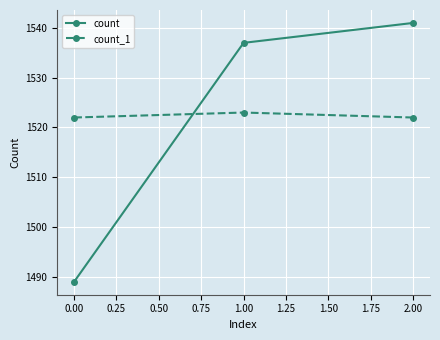

Which series has the widest spread of values?

count